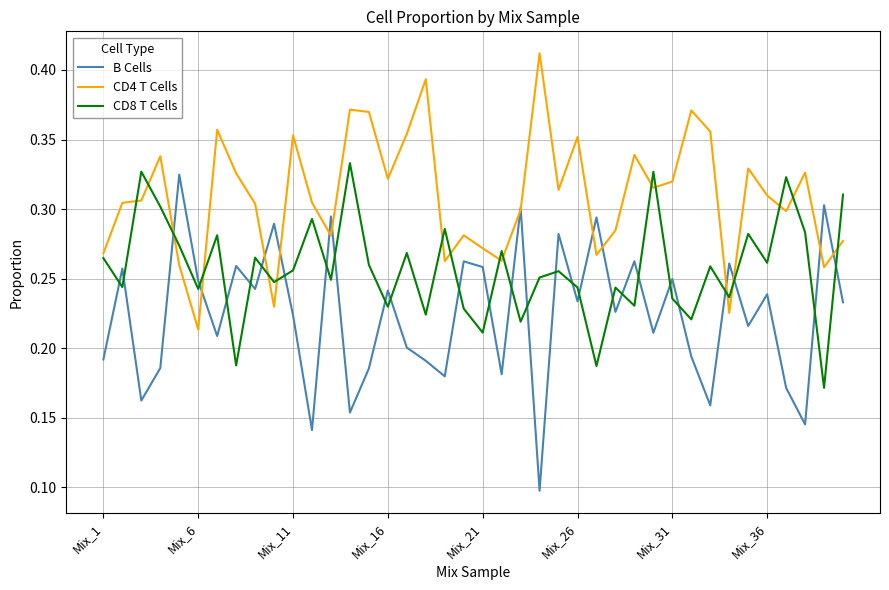

Is this an area chart (filled region under the line)?

No